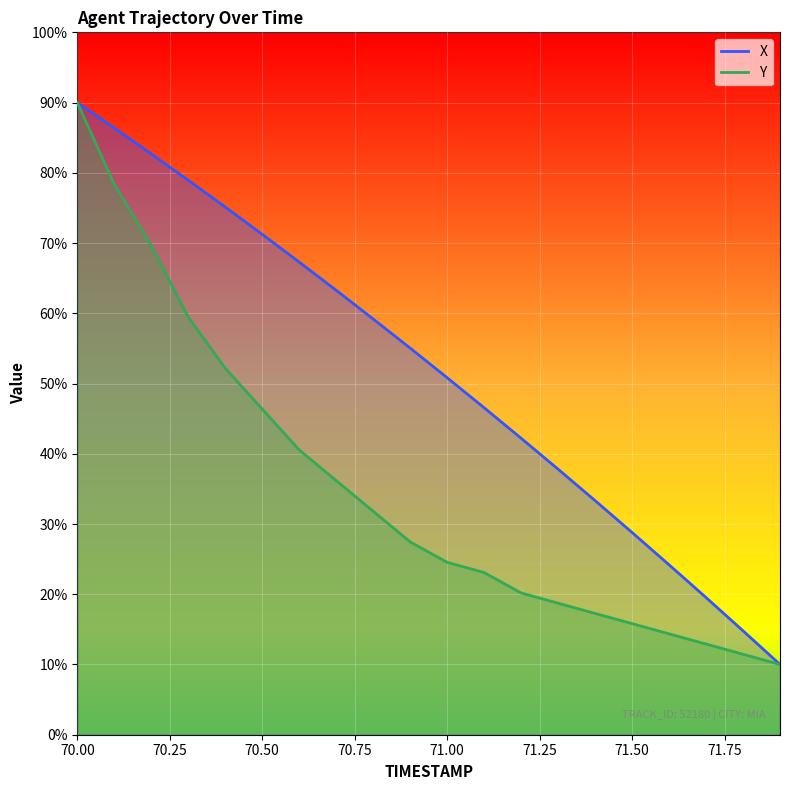

How many values in the Y series are below 27?

10